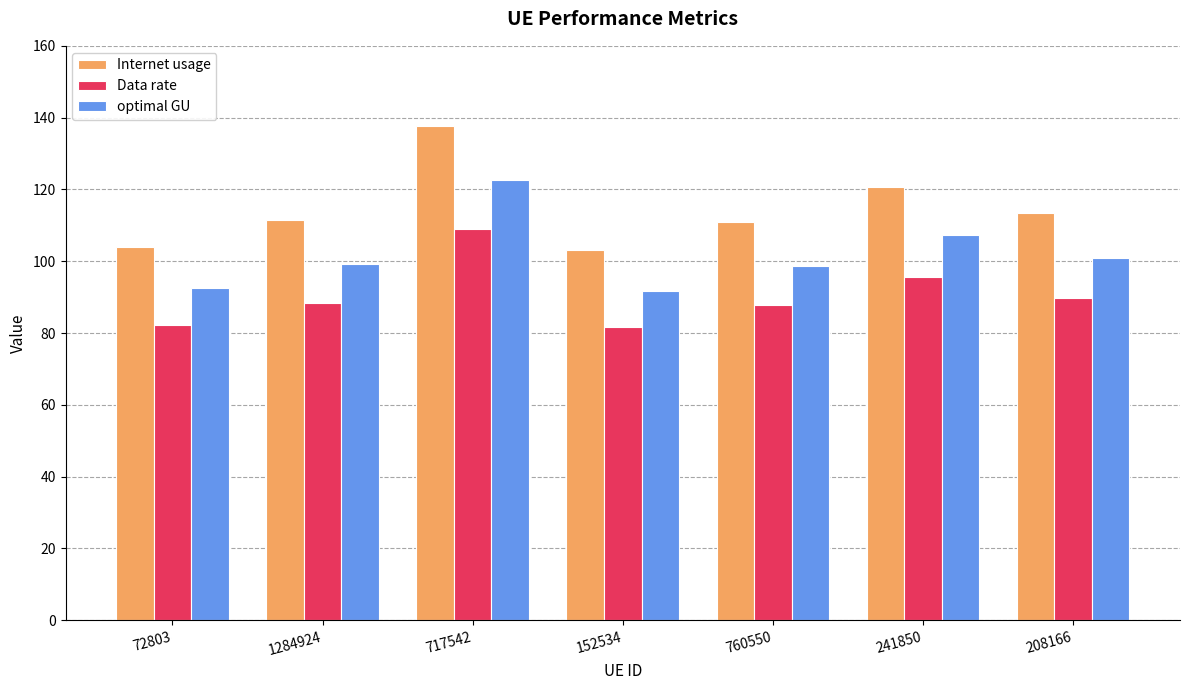

What is the difference between the maximum and minimum values in the Data rate series?

27.5